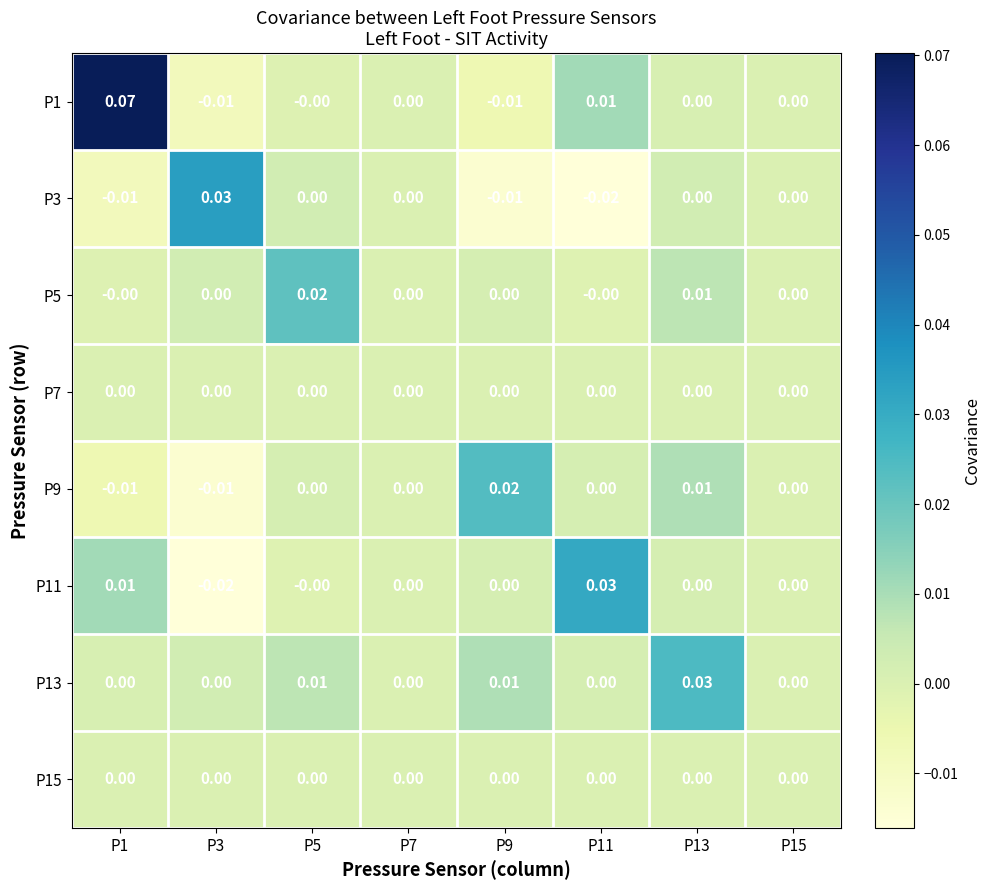

Is the value of P3 at P5 greater than the value of P11 at P1?

No